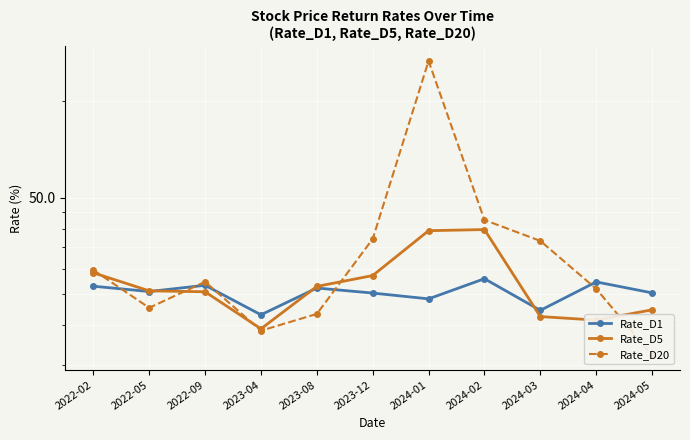

Which series has the widest spread of values?

Rate_D20